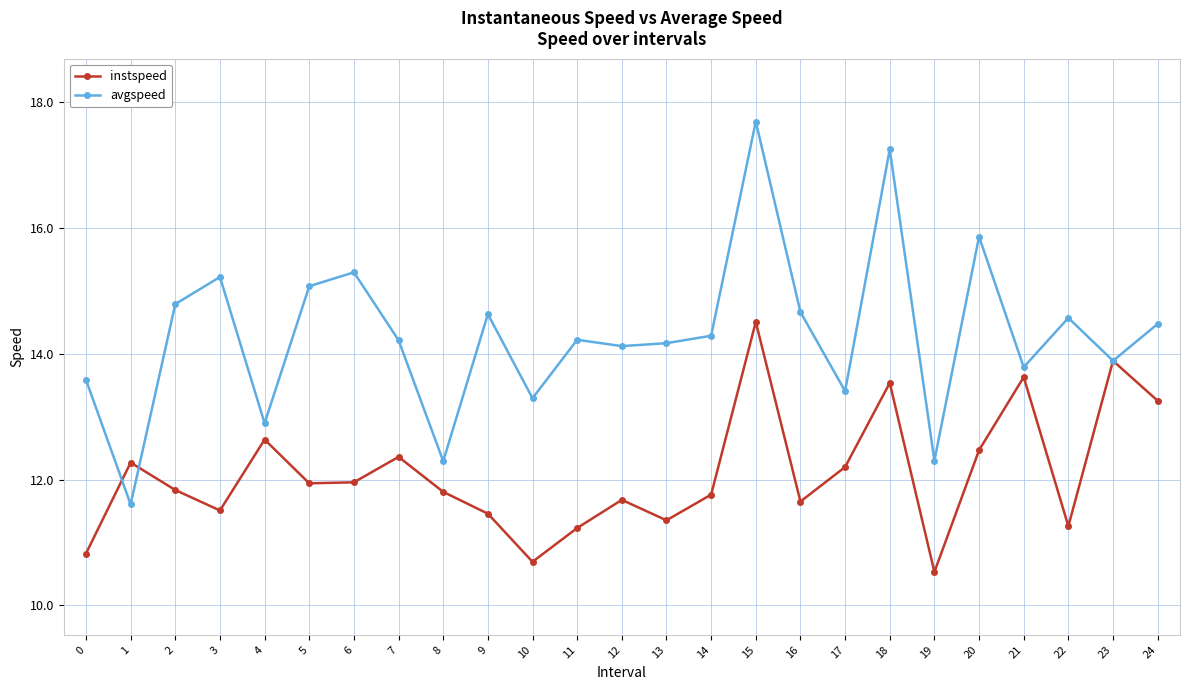

What are all the series names shown in the legend?

instspeed, avgspeed